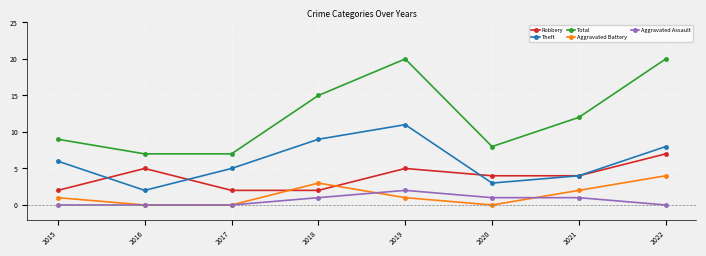

Which series has the largest range (max minus min)?

Total